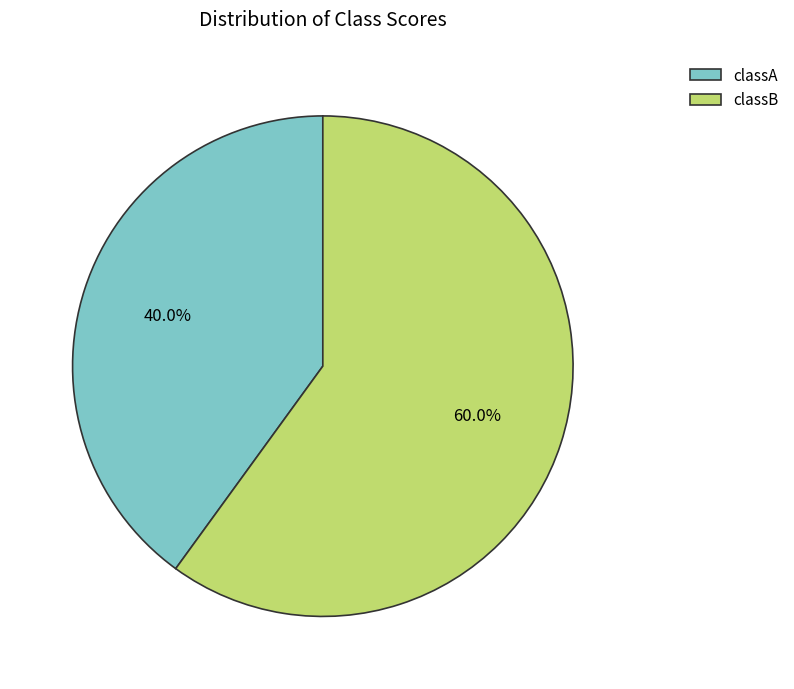

Is classB the majority of the pie?

Yes